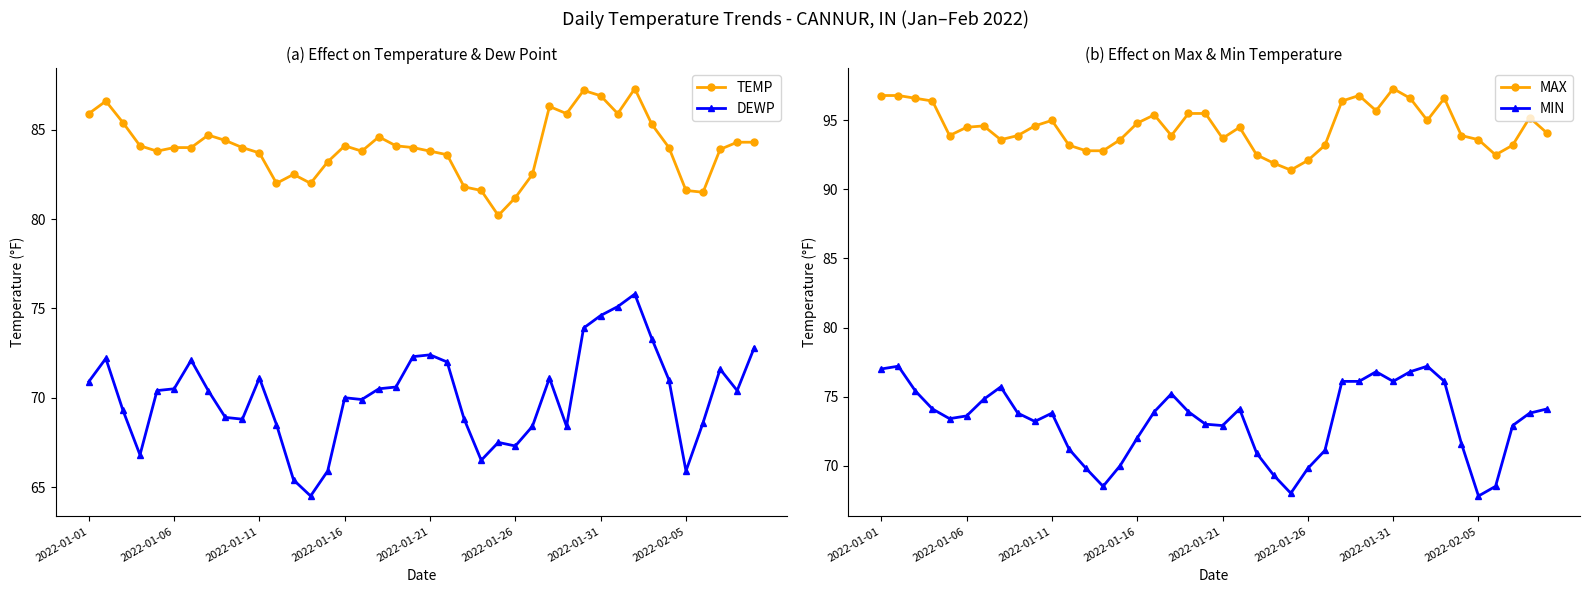

True or false: TEMP has a value of 87.2 at 29.

True